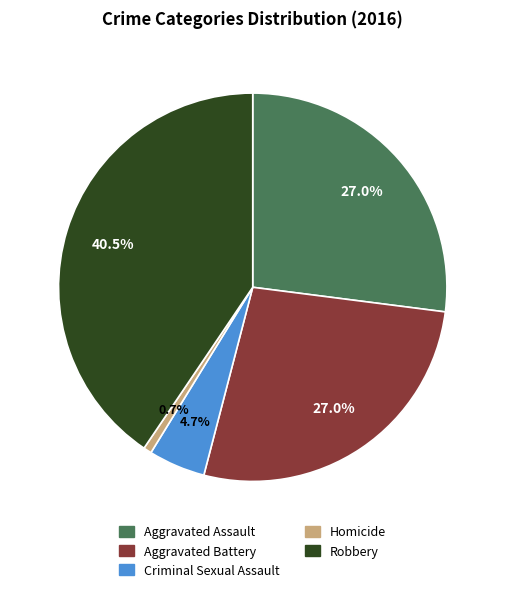

To the nearest percent, what is the combined percentage of Aggravated Battery and Homicide?

28%